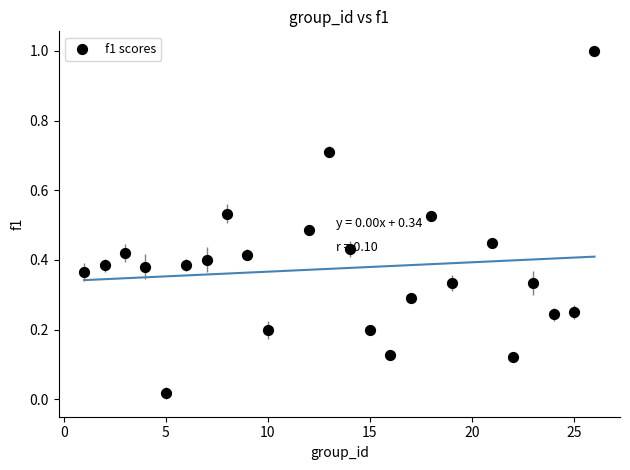

What is the range of Y values (max minus min)?

1.0